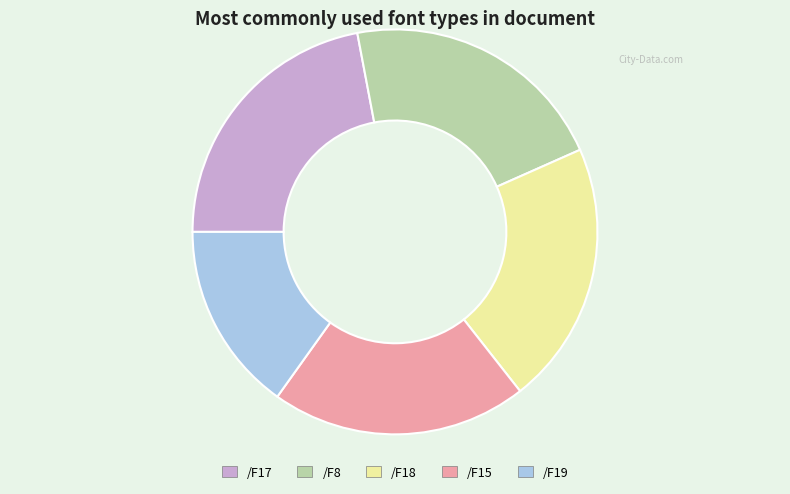

What is the largest slice in the pie chart?

/F17